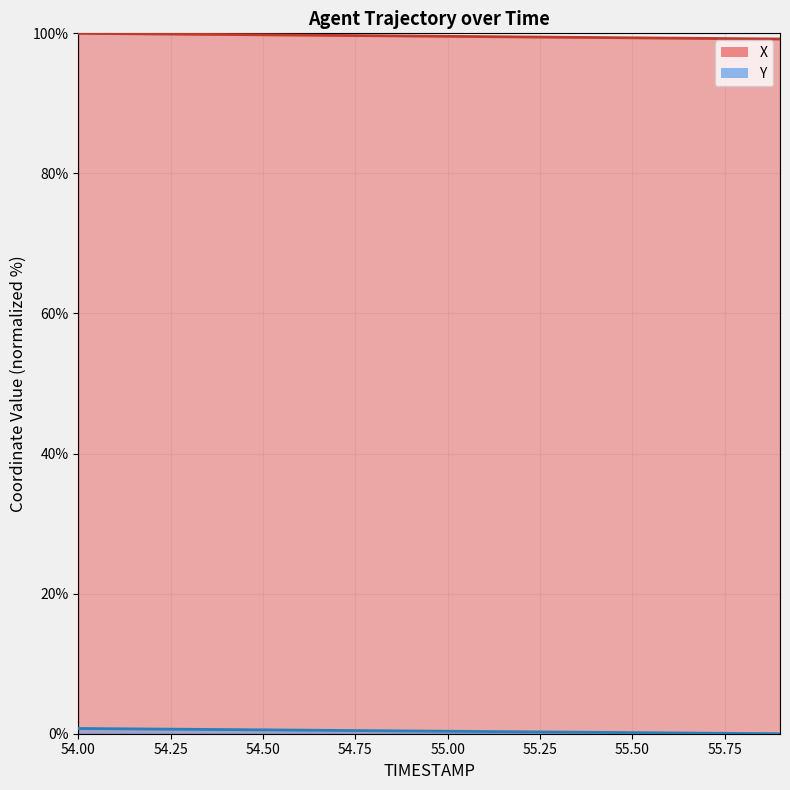

What position from the right is 55.4?

6